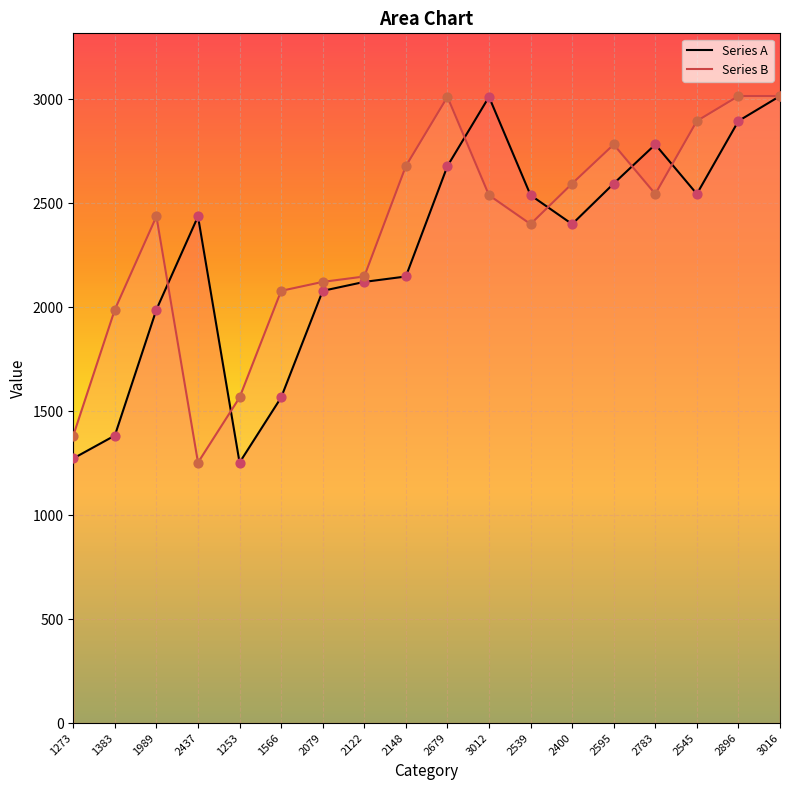

Which series contains the lowest Y value?

Series A